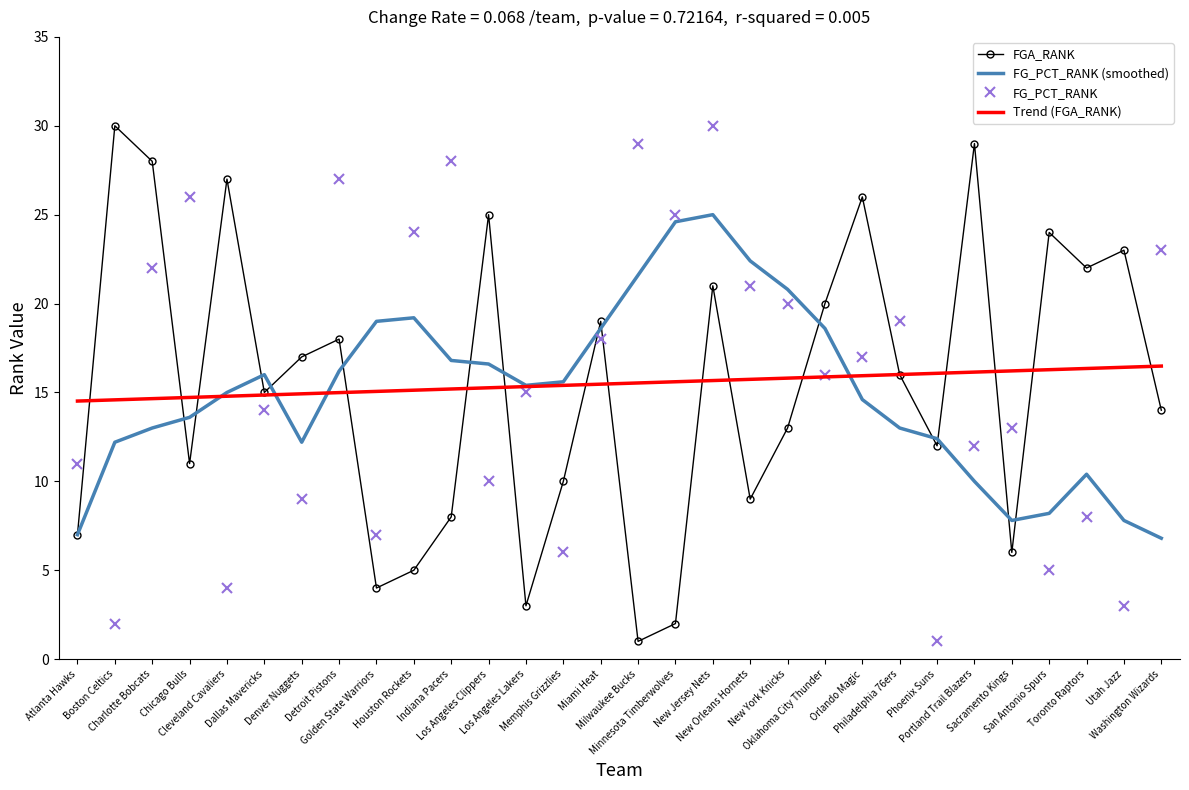

True or false: FG_PCT_RANK (smoothed) has more than 2 interior local peaks.

True